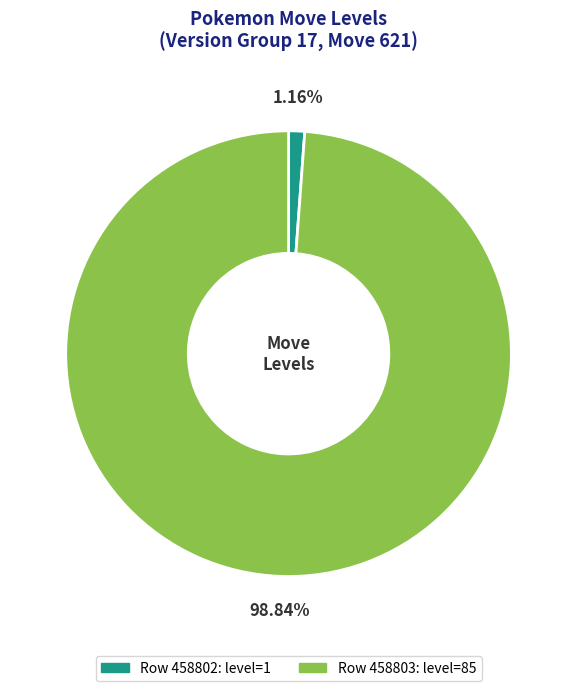

Is there a majority slice in this chart?

Yes